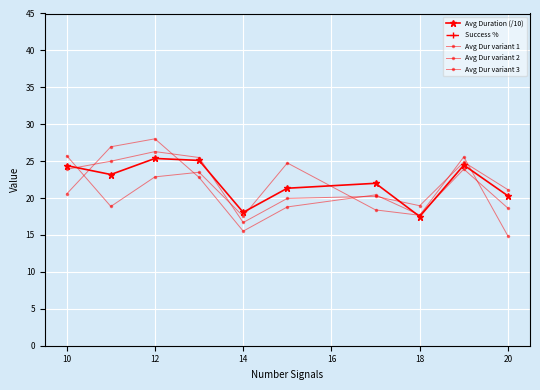

Which series has the widest spread of values?

Success %